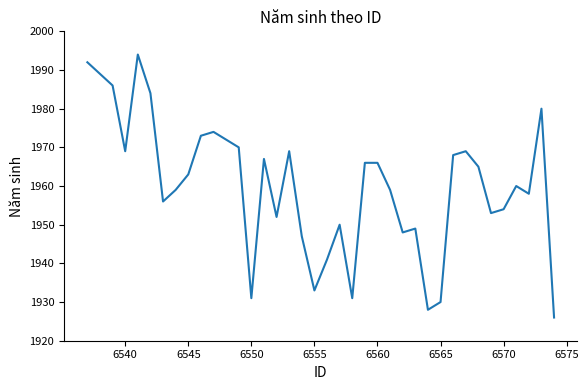

How many lines are shown in the chart?

1